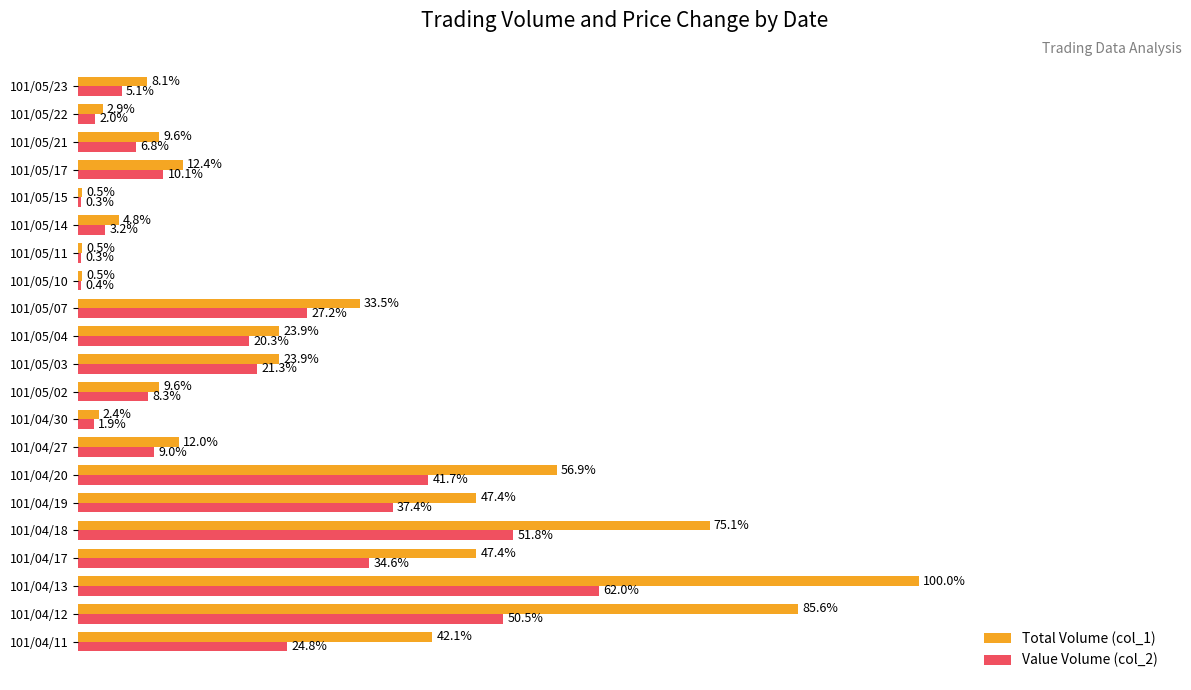

Which category has the highest value in the Total Volume (col_1) series?

101/04/13